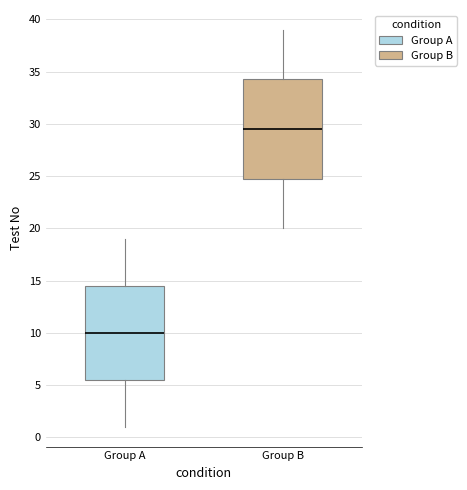

Comparing the boxes themselves (not the whiskers), which one is the tallest?

Group B